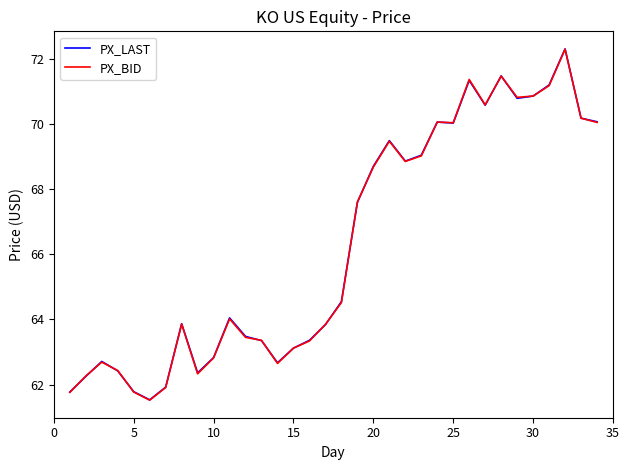

What are all the series names shown in the legend?

PX_LAST, PX_BID